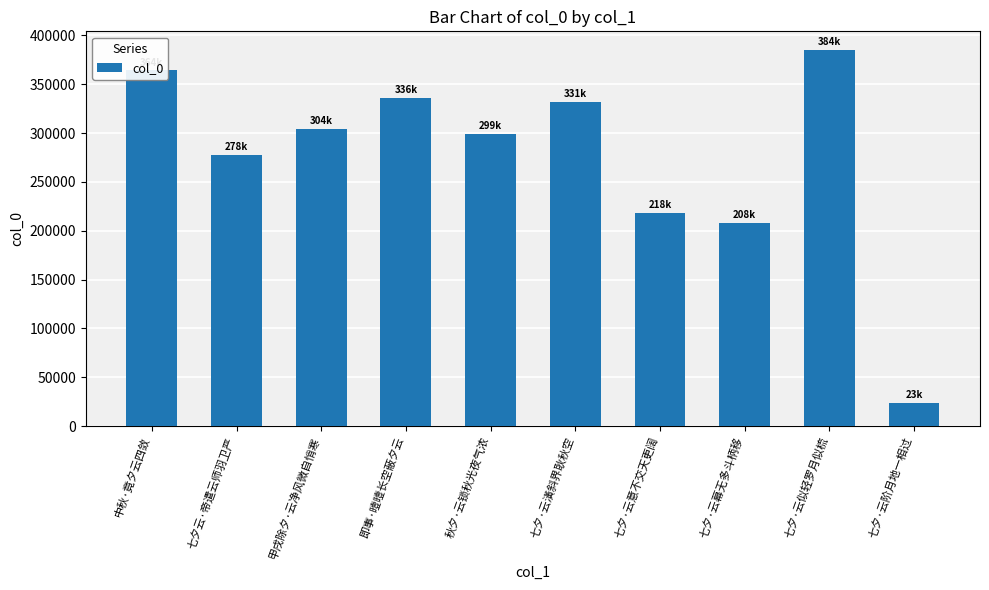

Rank the categories by value from highest to lowest.

七夕·云似轻罗月似梳, 中秋·竟夕云四敛, 即事·曀曀长空蔽夕云, 七夕·云潢斜界耿秋空, 甲戌除夕·云净风微自悄寒, 秋夕·云锁秋光夜气浓, 七夕云·帝遣云师羽卫严, 七夕·云意不交天更阔, 七夕·云幕无多斗柄移, 七夕·云阶月地一相过